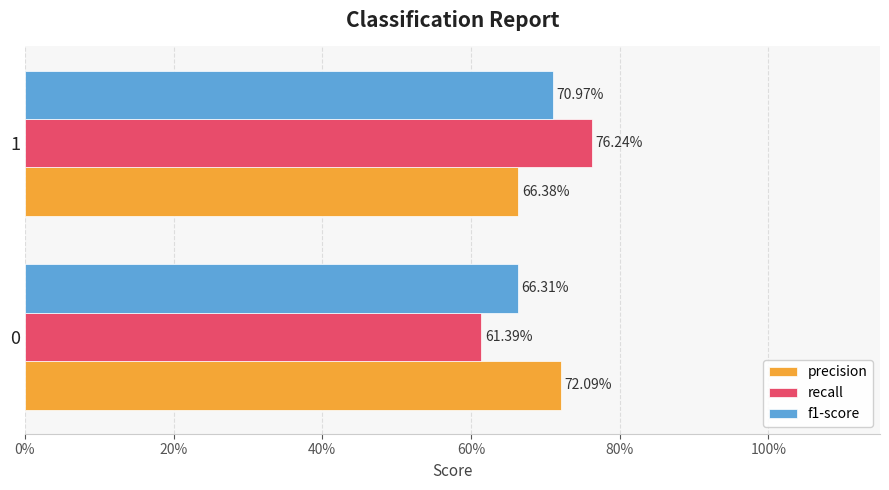

What are all the series names shown in the legend?

precision, recall, f1-score